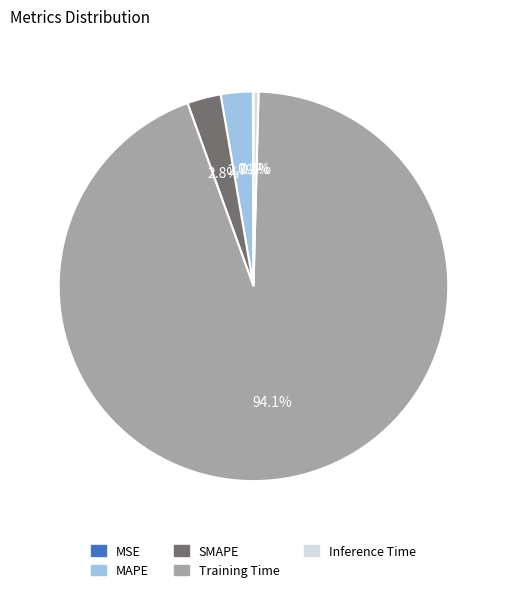

Which category has the biggest portion of the pie?

Training Time